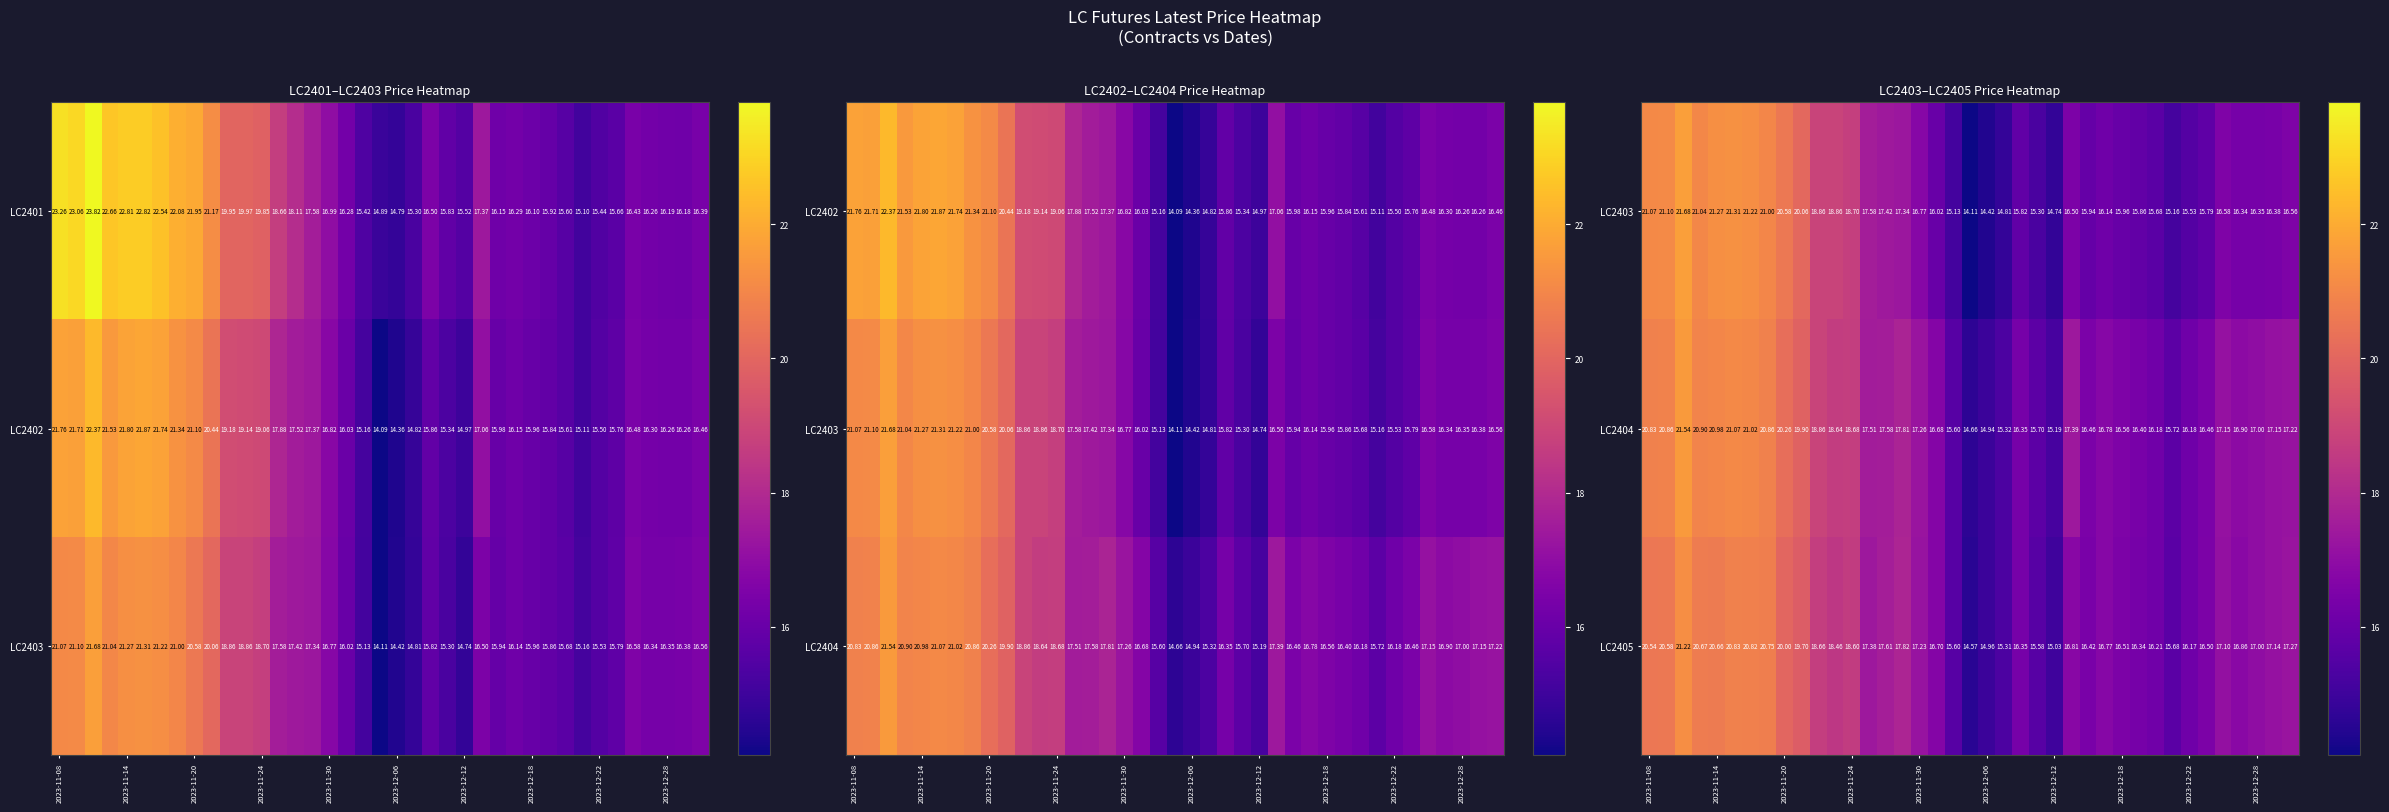

What is the total value across all series at 2023-11-24?

56.0